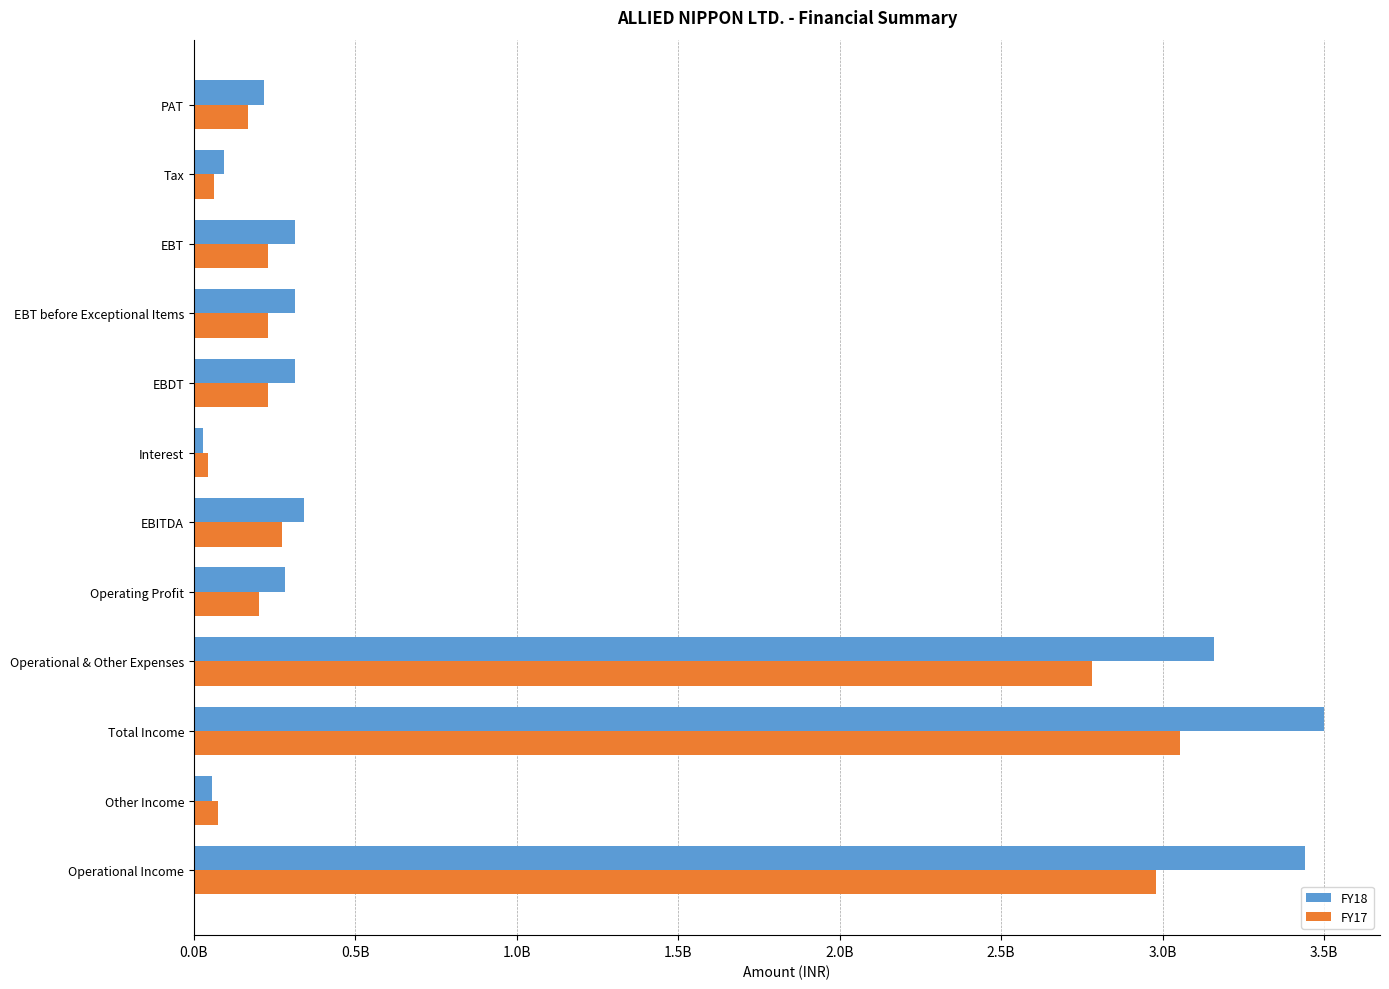

At how many categories does at least one series exceed 271373848?

8